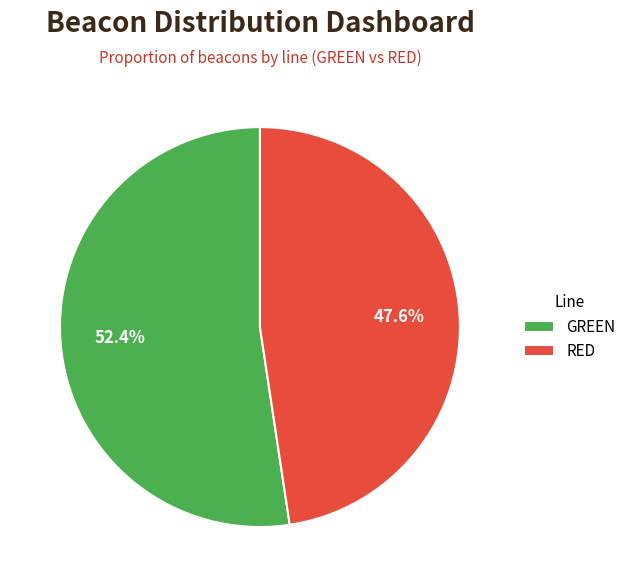

What is the total percentage of RED and GREEN?

100.0%